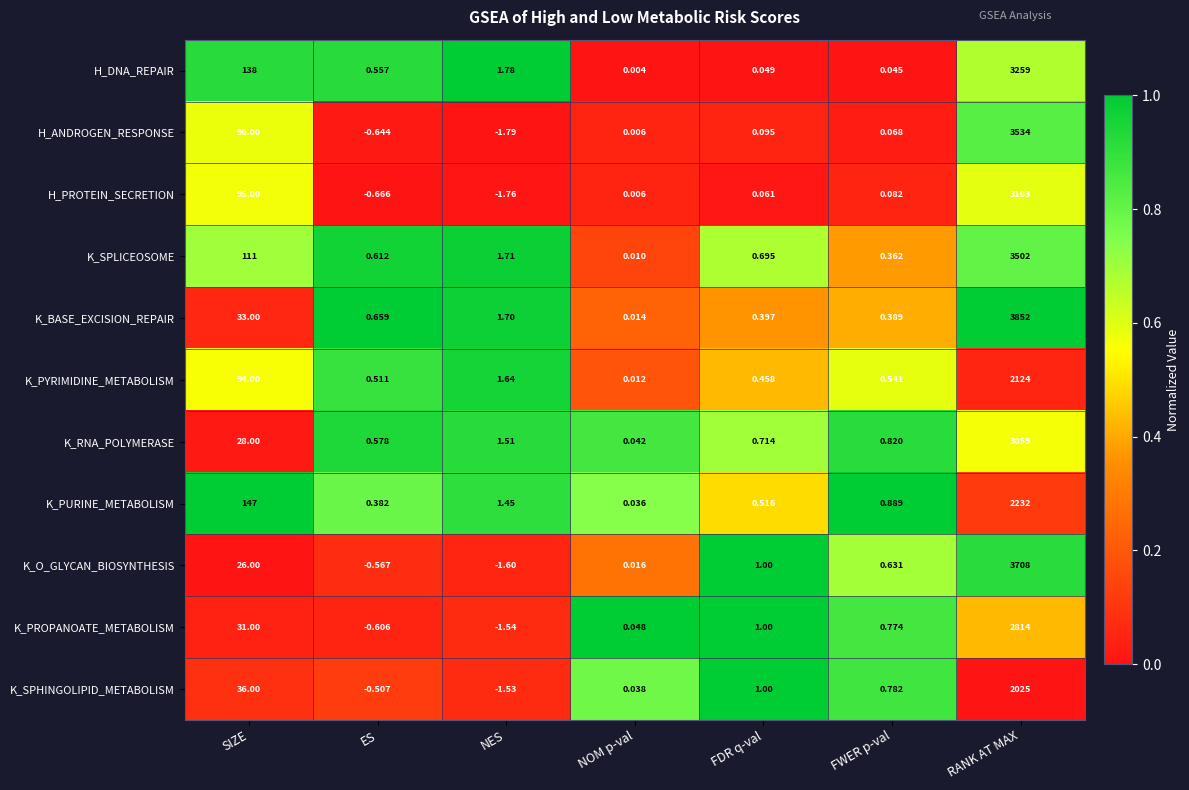

What is the total value across all series at ES?

0.3